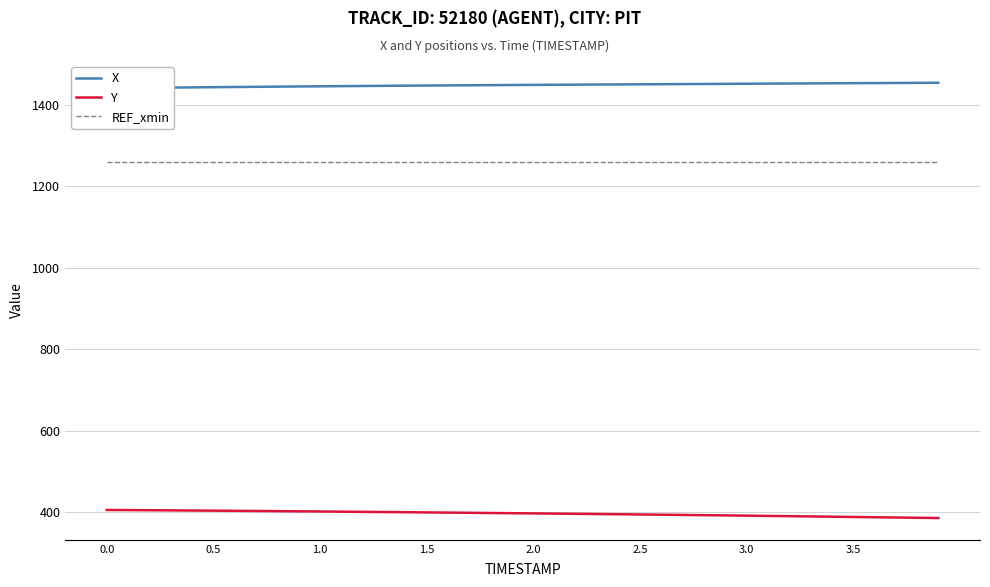

True or false: REF_xmin and Y intersect in this chart.

False